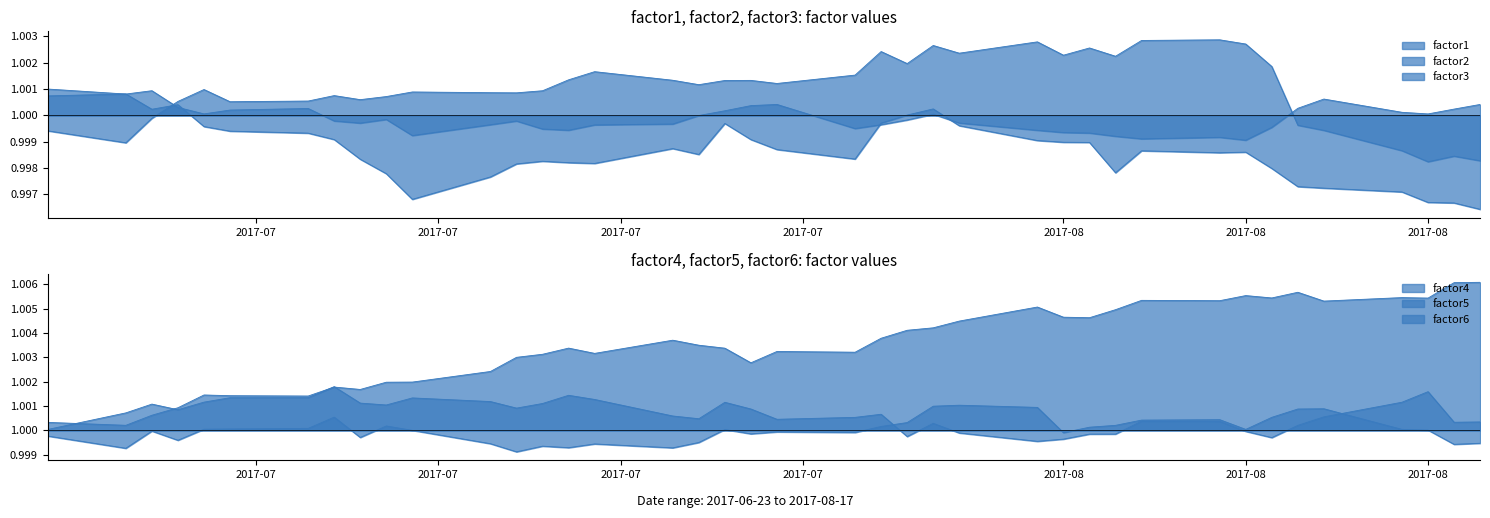

True or false: factor6 and factor2 cross at least once.

False